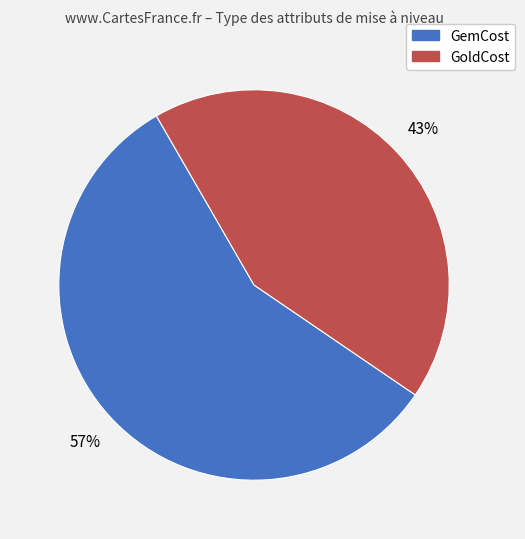

To the nearest percent, what is the difference between the largest and smallest slice percentages?

14%